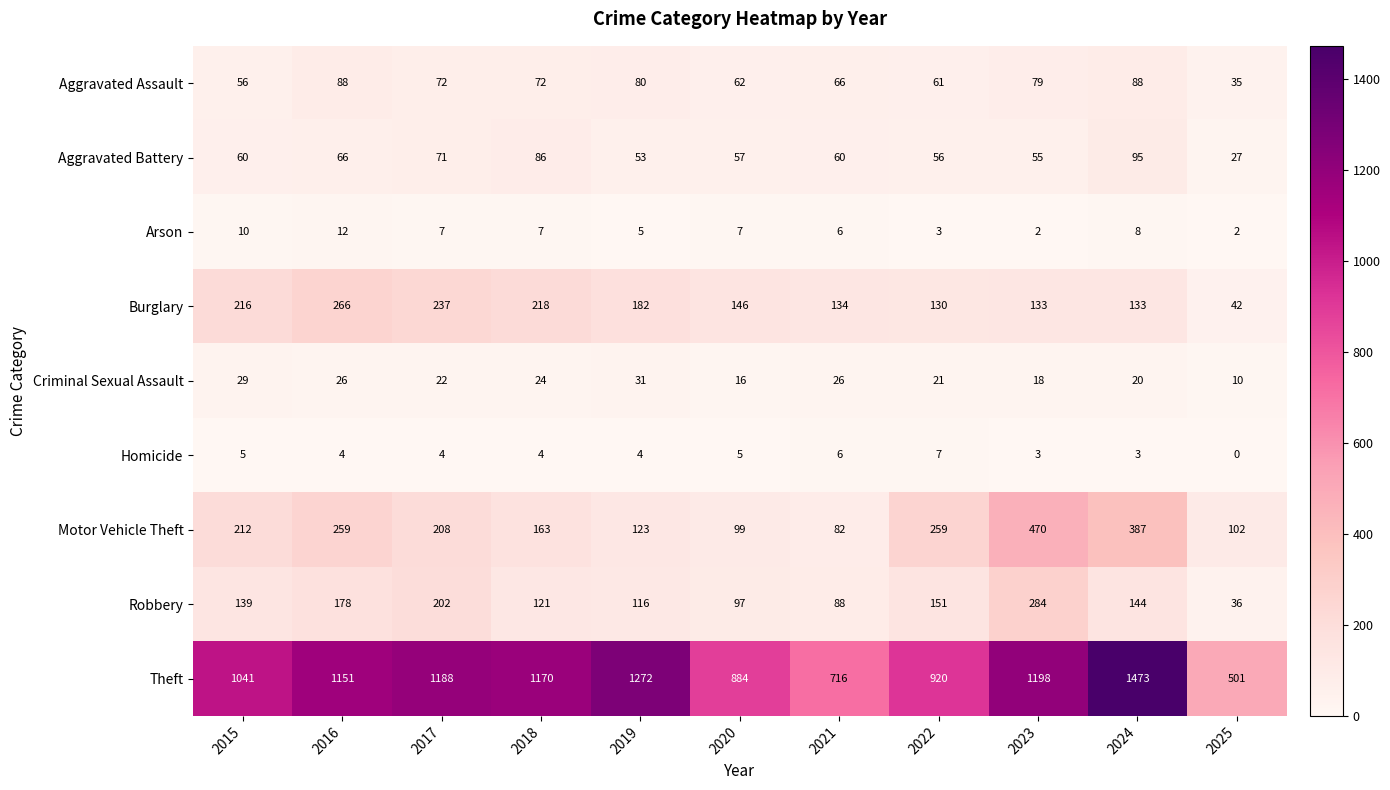

What is the average value of the Motor Vehicle Theft series?

215